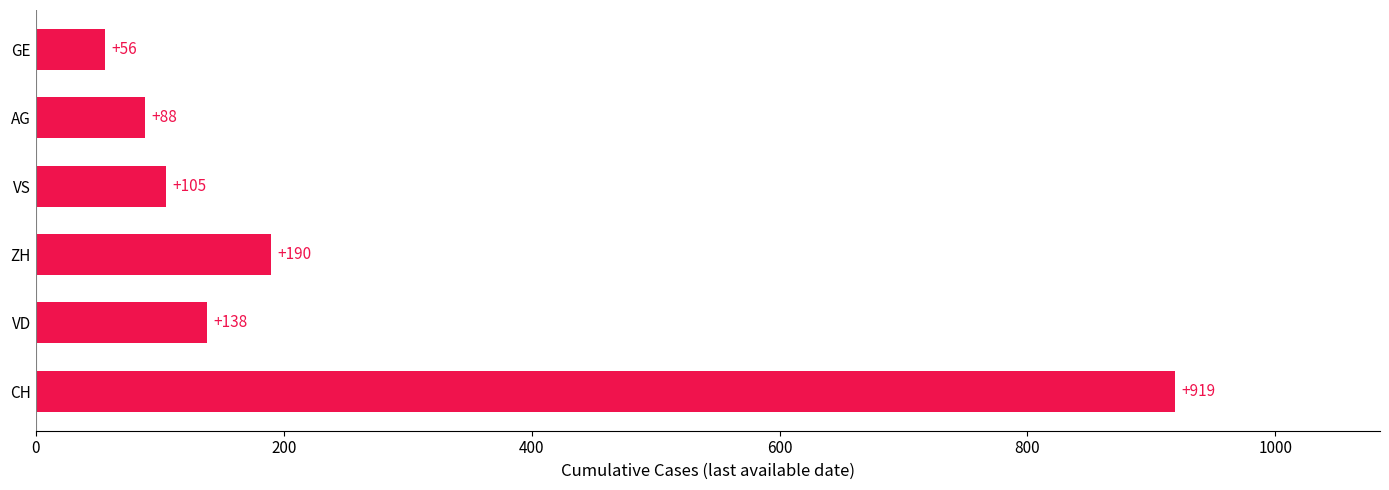

Rank the categories by value from highest to lowest.

CH, ZH, VD, VS, AG, GE